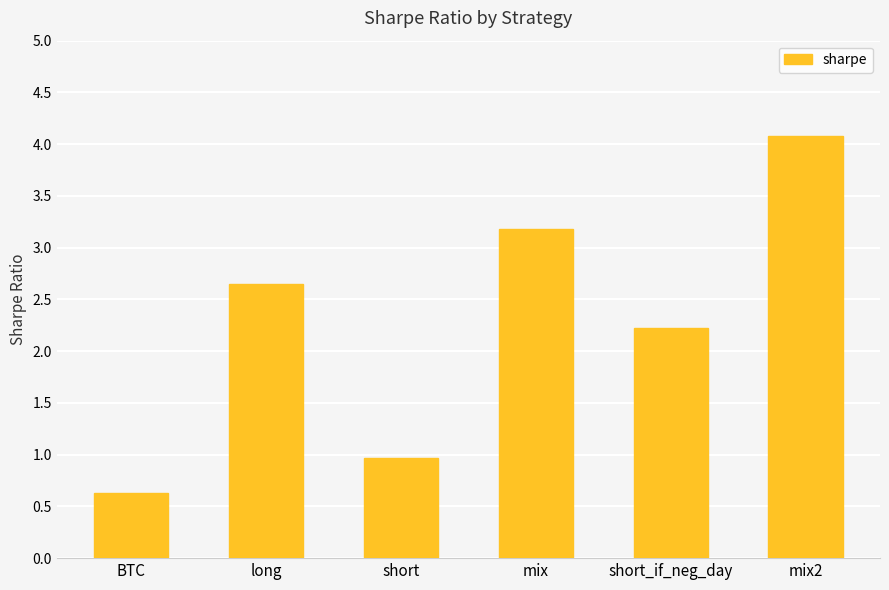

What is the difference between the values at long and short?

1.7